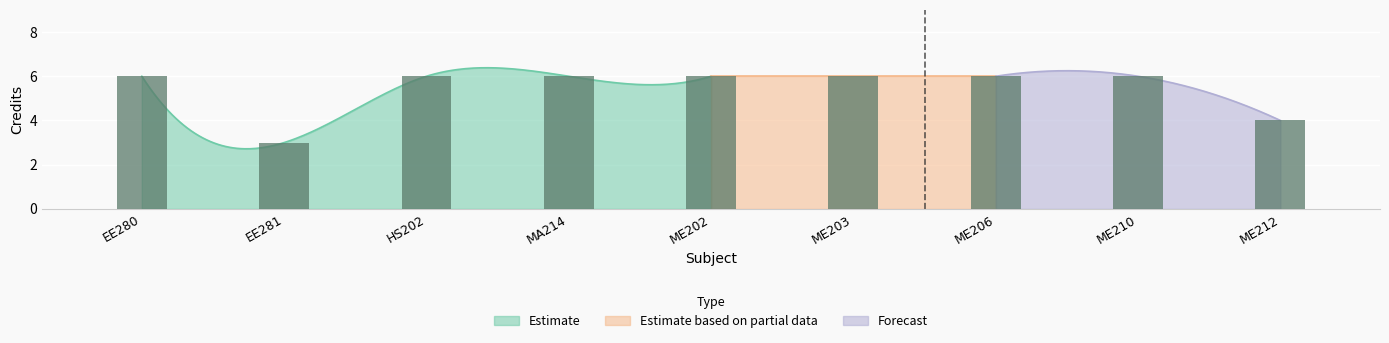

What is the average value?

5